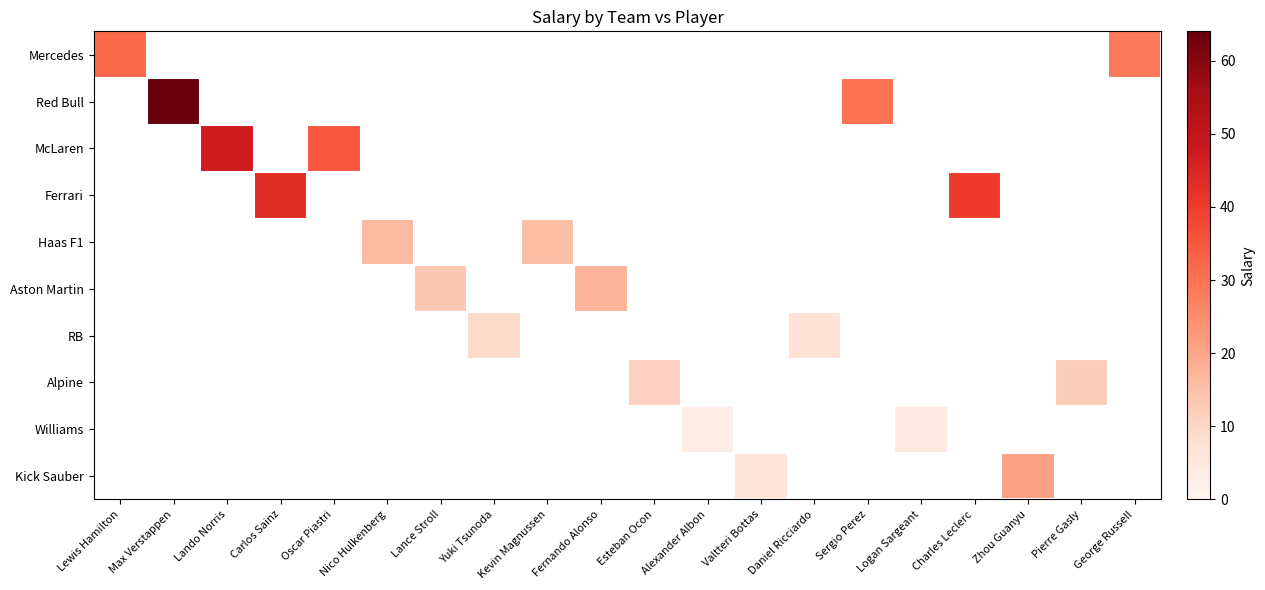

At which category does the chart reach its minimum across all series?

Alexander Albon